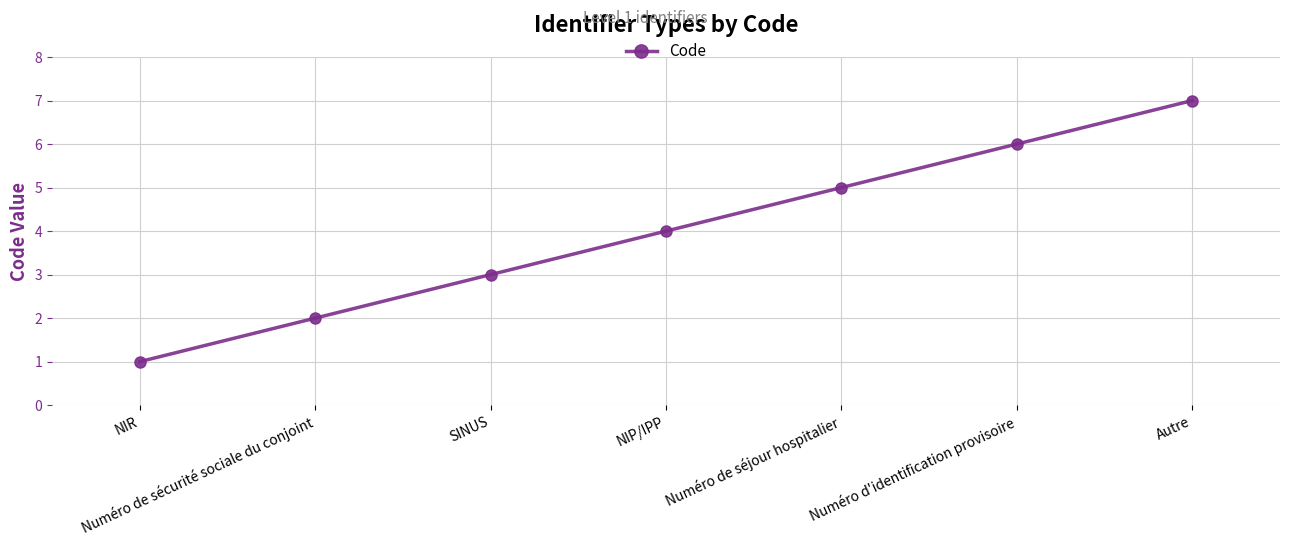

Read the value at Autre.

7